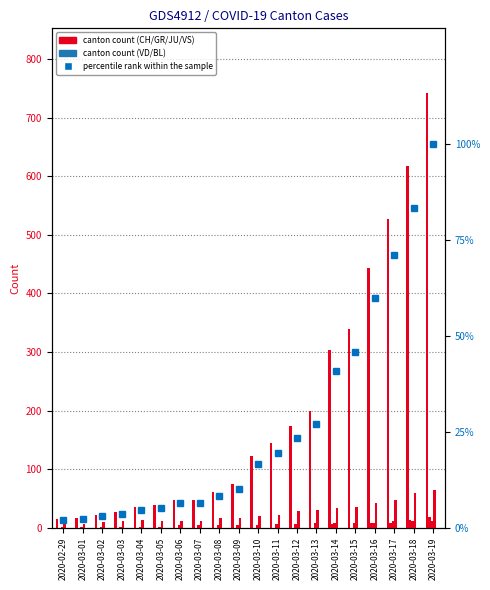

What is the minimum value for JU?

1